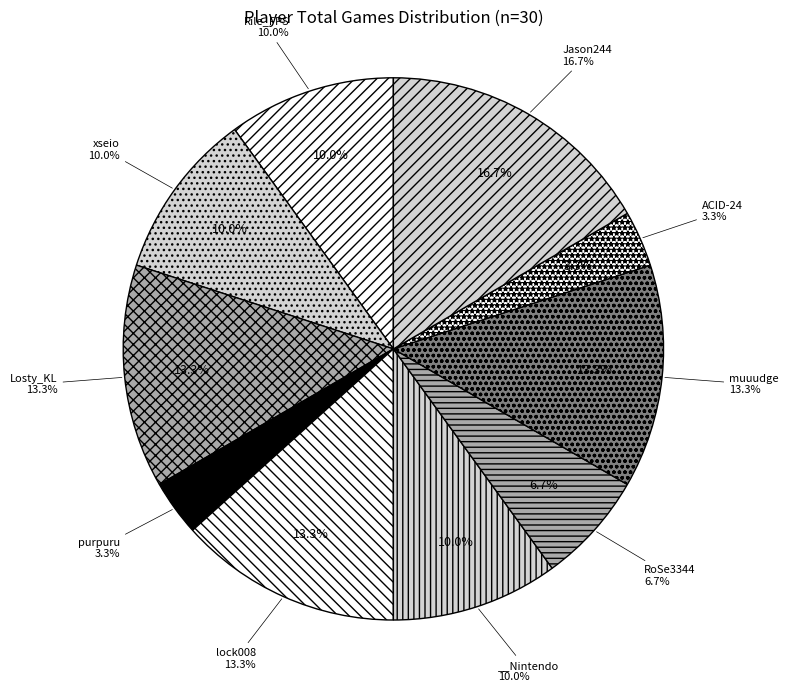

The xseio slice represents 18% of the pie. True or false?

False